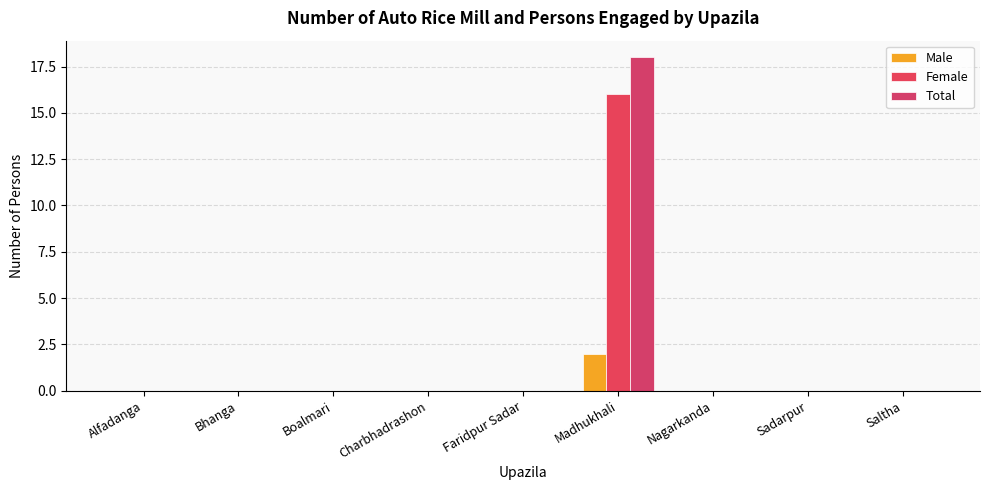

What is the label of the 5th bar from the left?

Faridpur Sadar